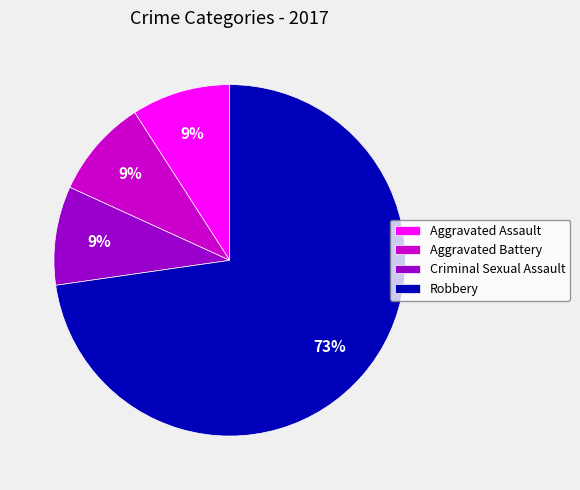

To the nearest percent, what is the average slice percentage?

25%